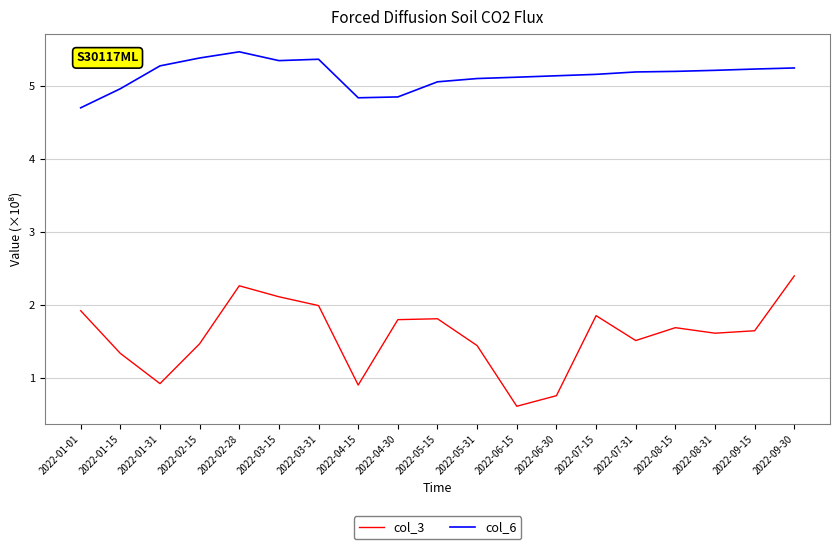

The col_3 series shows 3.6 at 2022-02-28. True or false?

False